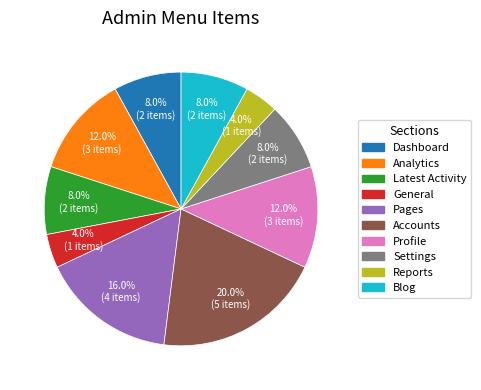

To the nearest percent, what is the combined percentage of Profile and Analytics?

24%